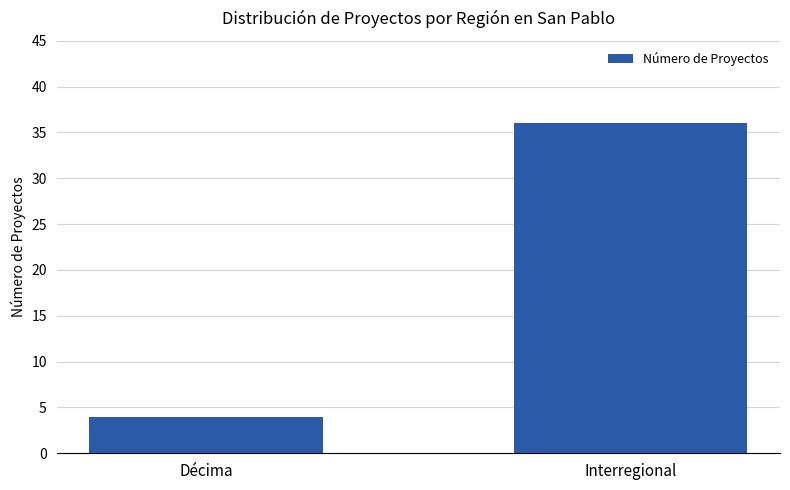

Rank the categories by value from highest to lowest.

Interregional, Décima